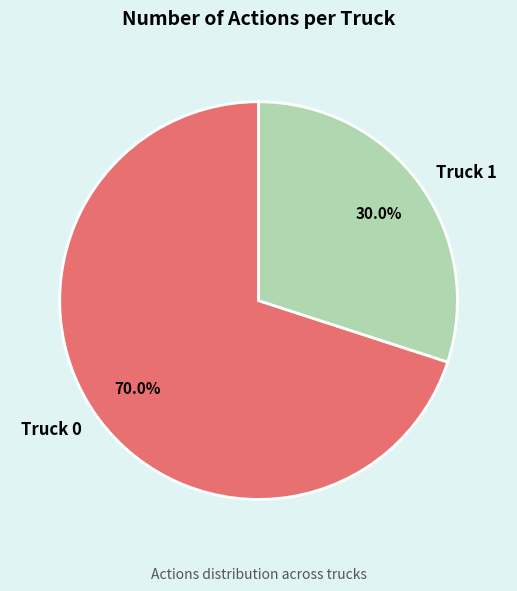

To the nearest percent, what is the average slice percentage?

50%